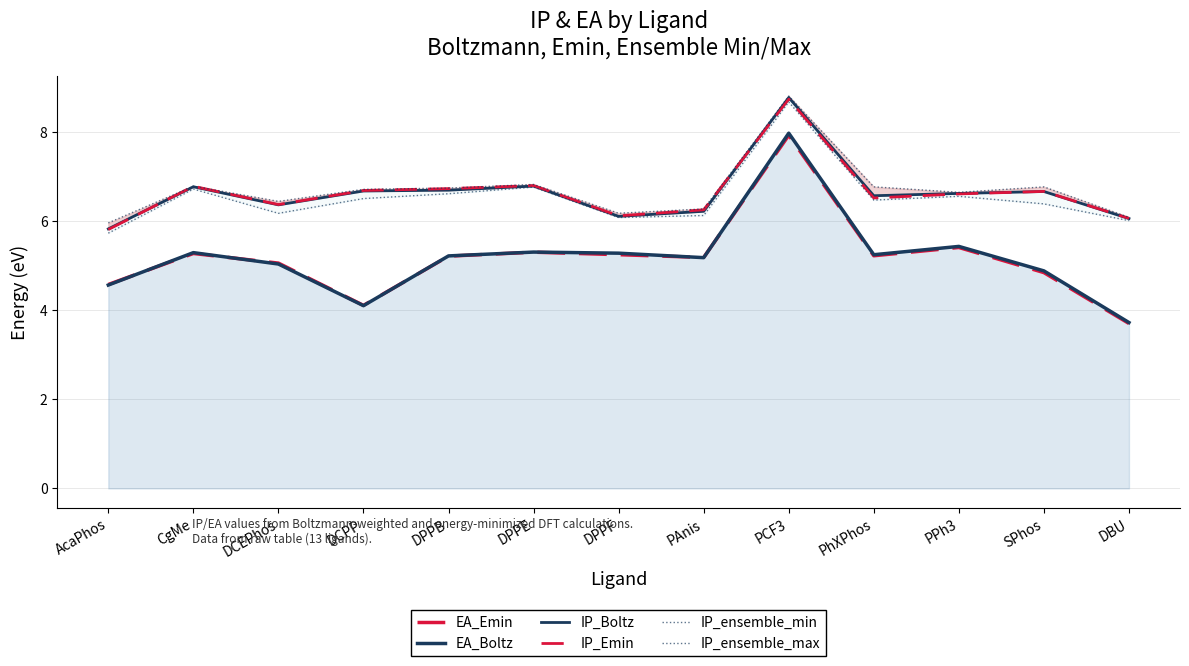

How many categories are shown in the chart?

13